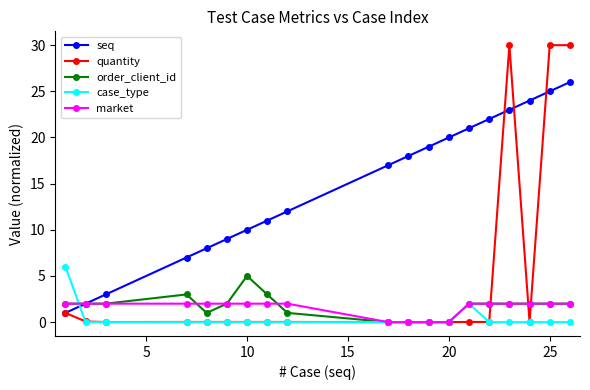

At how many categories does at least one series exceed 16?

10